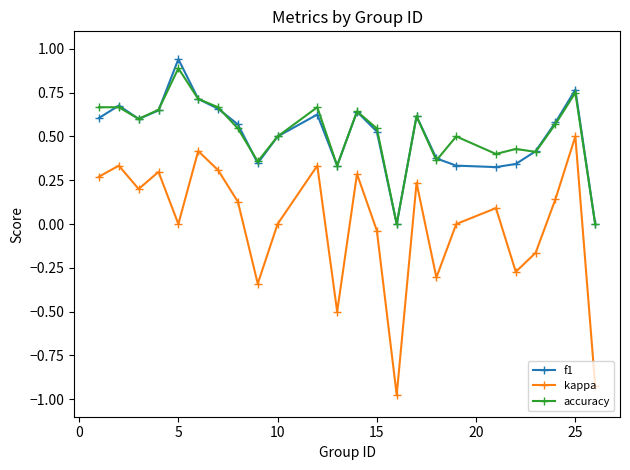

Which series has the widest spread of values?

kappa